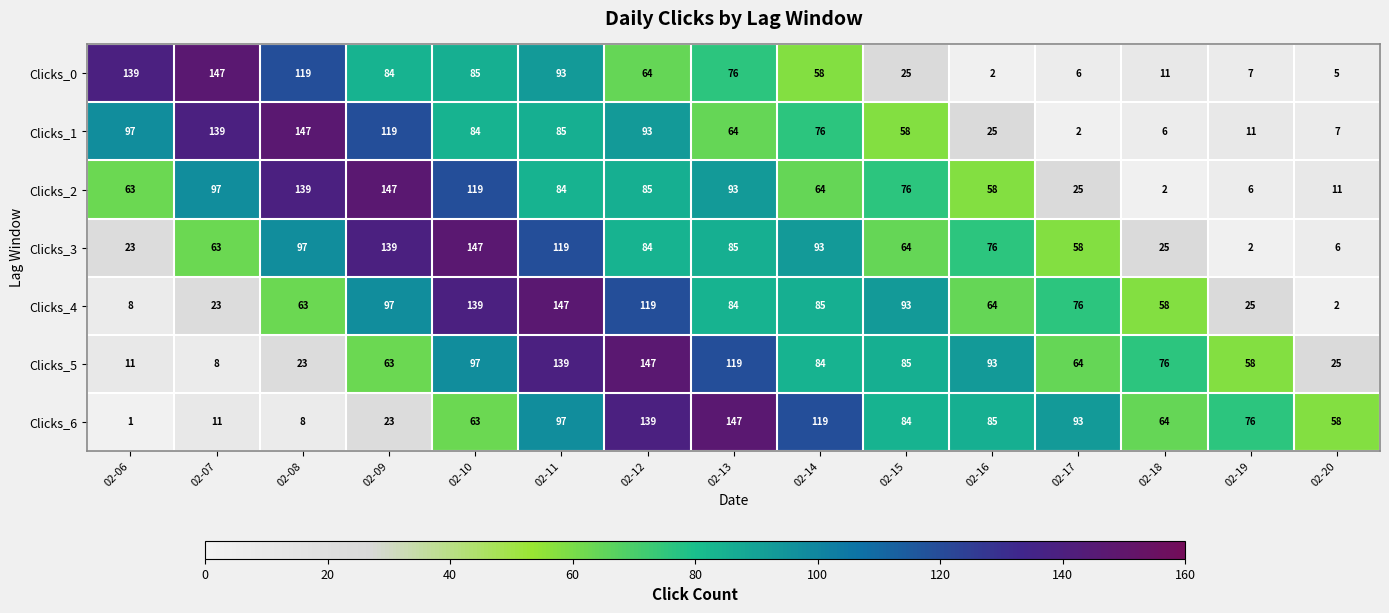

Where is Clicks_6 nearest to the value 74?

02-19